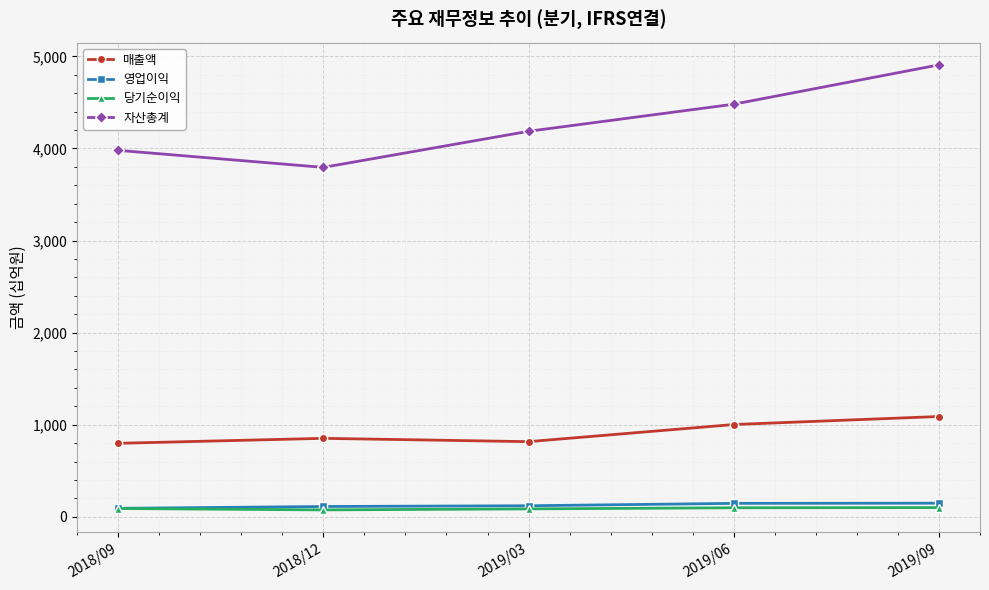

How many 자산총계 values are between 3979 and 4480?

3